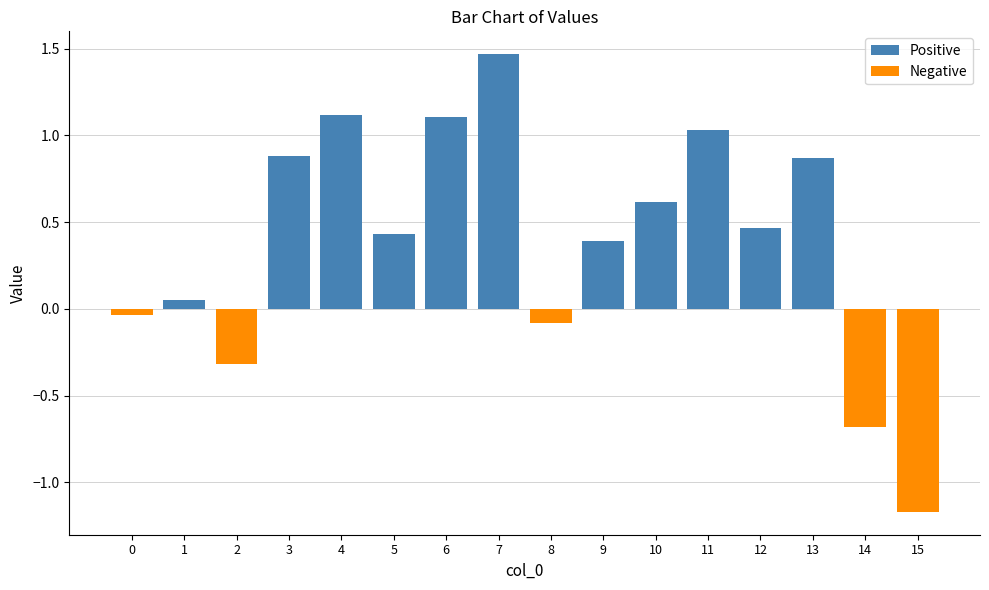

How many data points in Positive are above 0?

11